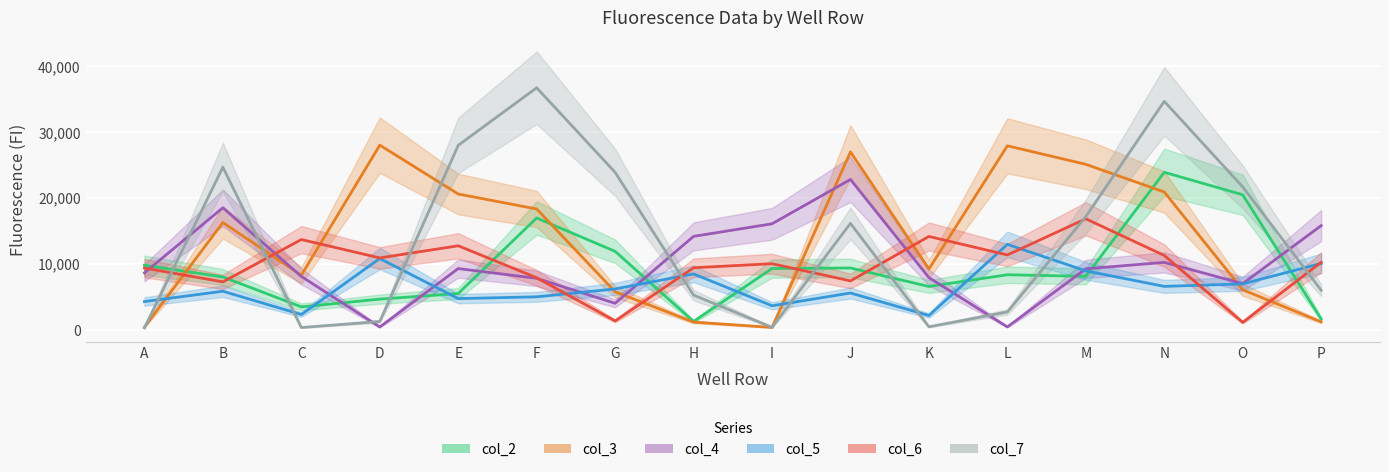

What is the value of the col_6 point at the 3rd from the left?

13696